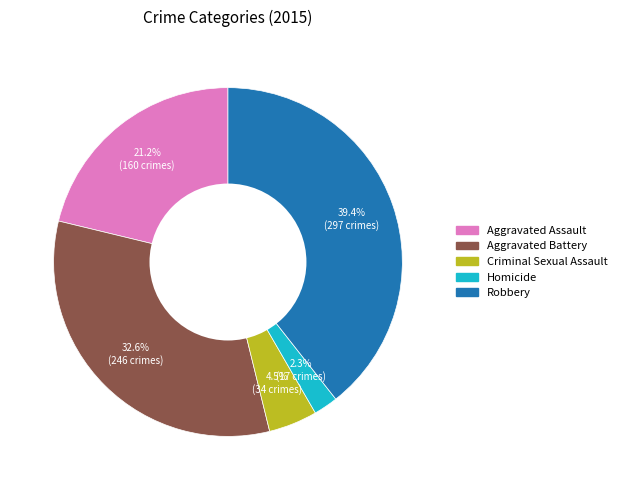

Does Aggravated Battery represent more than half of the total?

No